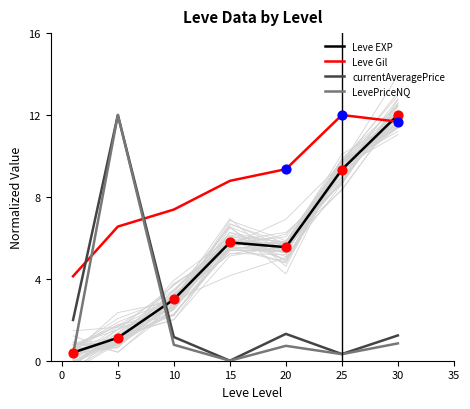

Which series reaches the maximum Y coordinate?

Leve EXP